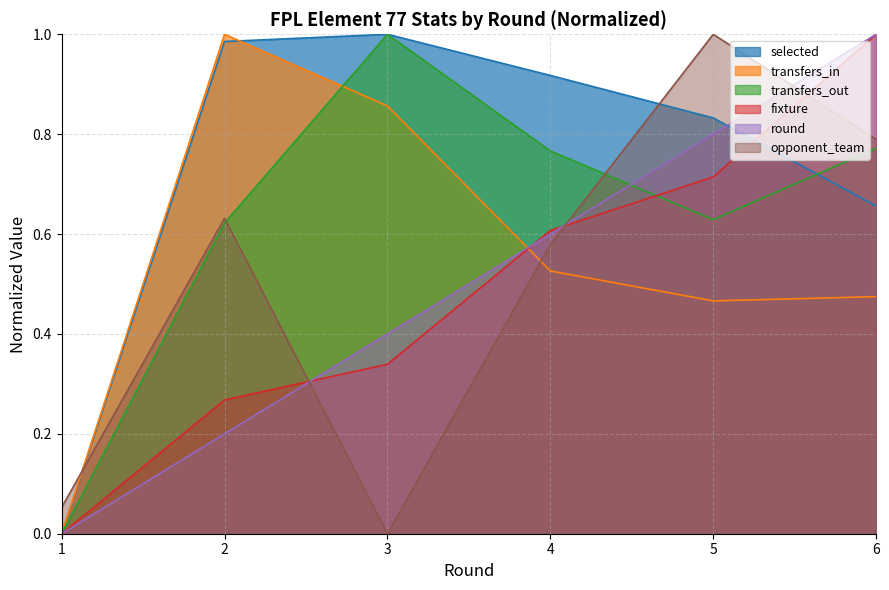

Count the transfers_in values in the range 0 to 1.

6